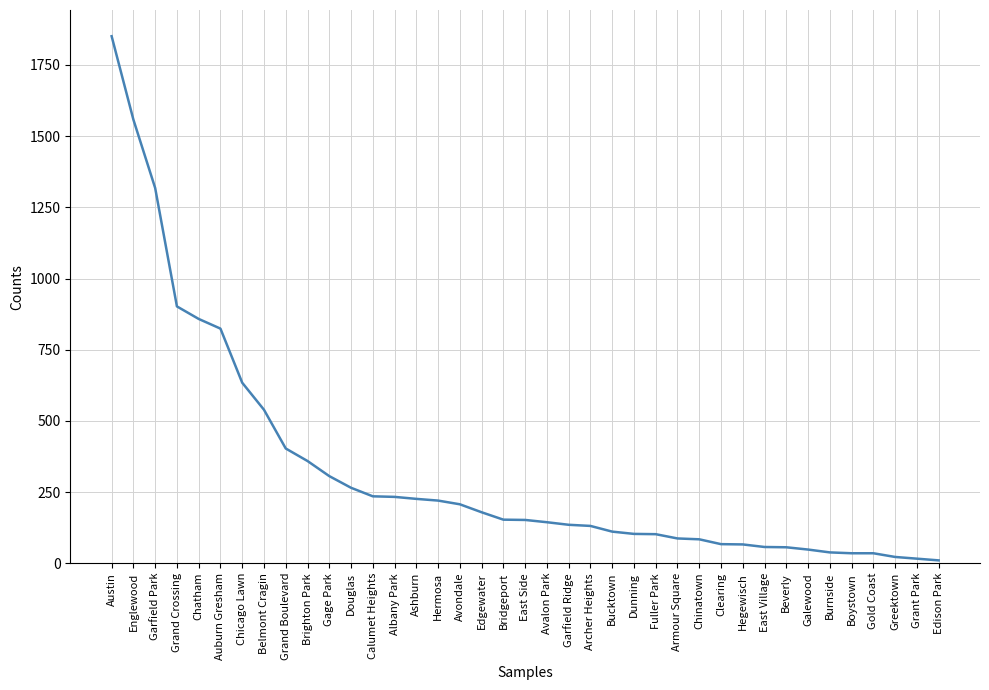

What is the sum of the values at Burnside and Gold Coast?

73